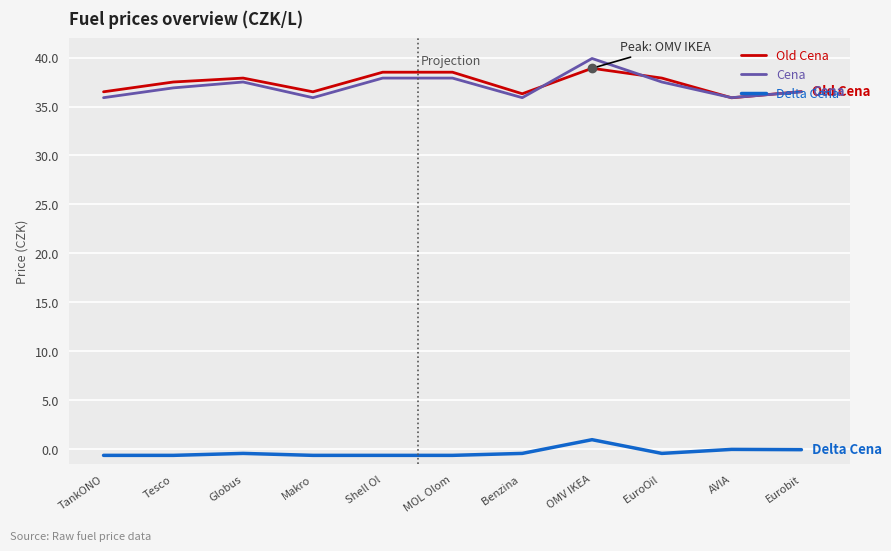

The value of Old Cena at Benzina  is 36.3. True or false?

True